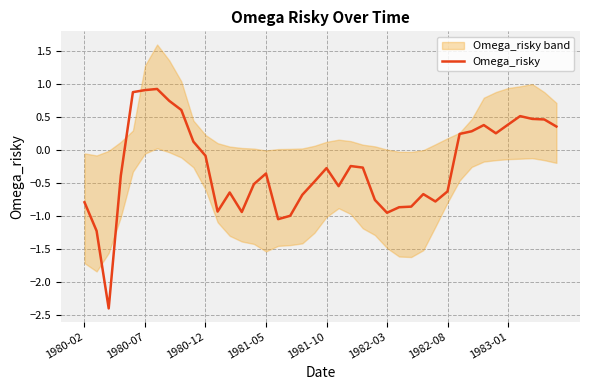

How many points are lower than both their immediate neighbors (excluding endpoints)?

8